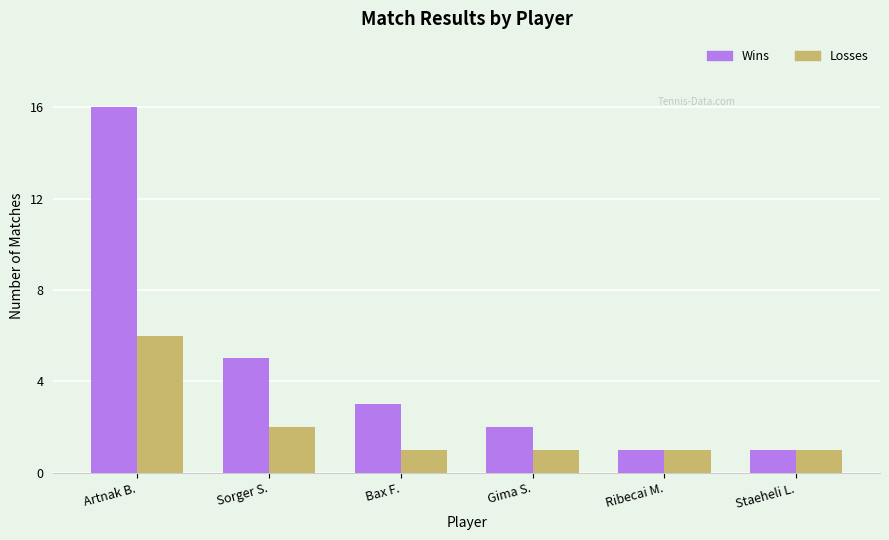

Where does the Wins series first go above 3?

Artnak B.